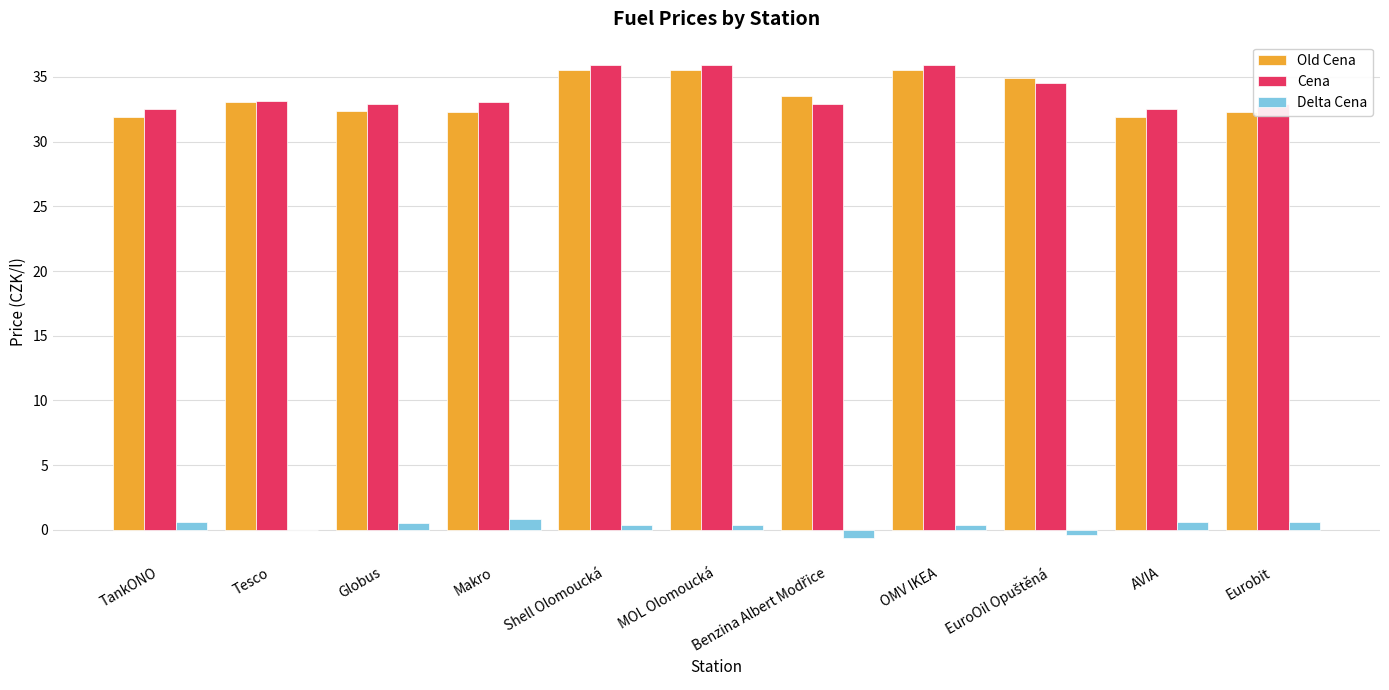

True or false: Cena has a value of 33.1 at Tesco.

True